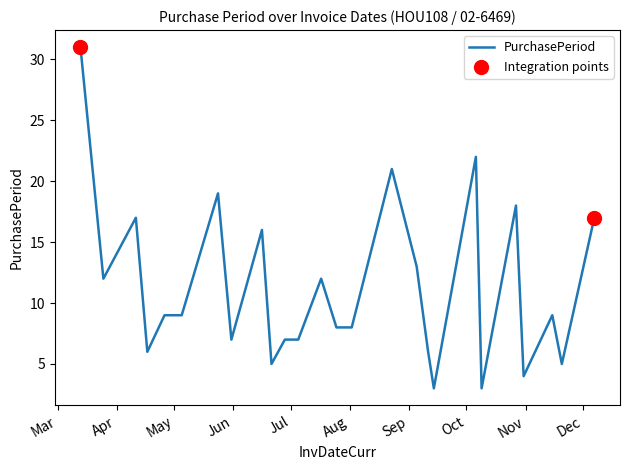

What is the greatest value displayed?

31